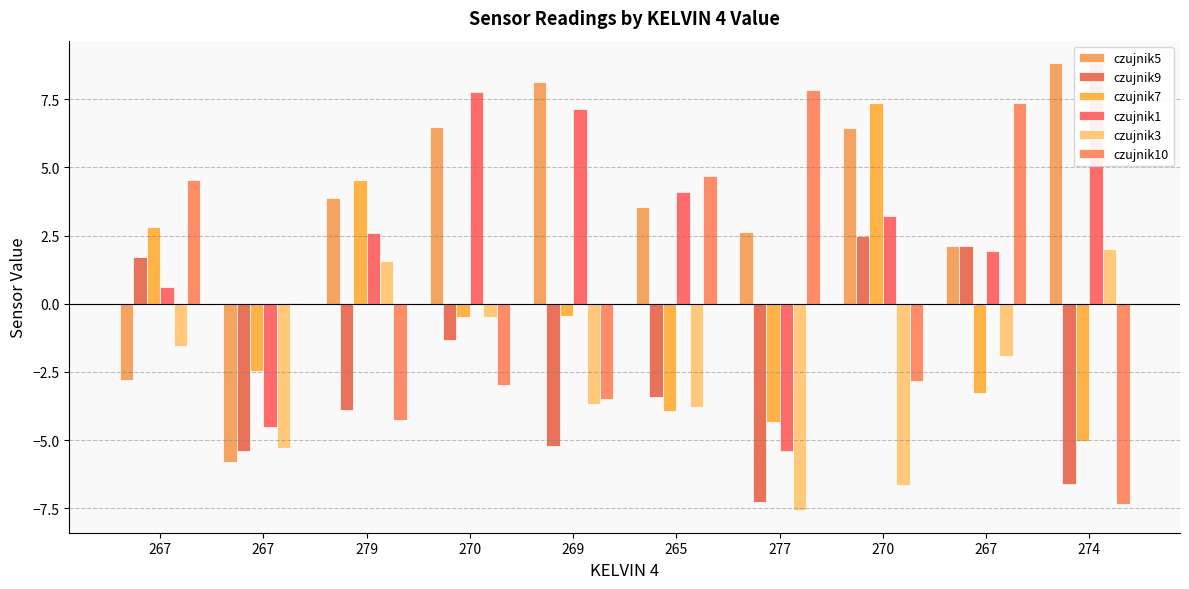

What is the label of the 10th bar from the right?

267